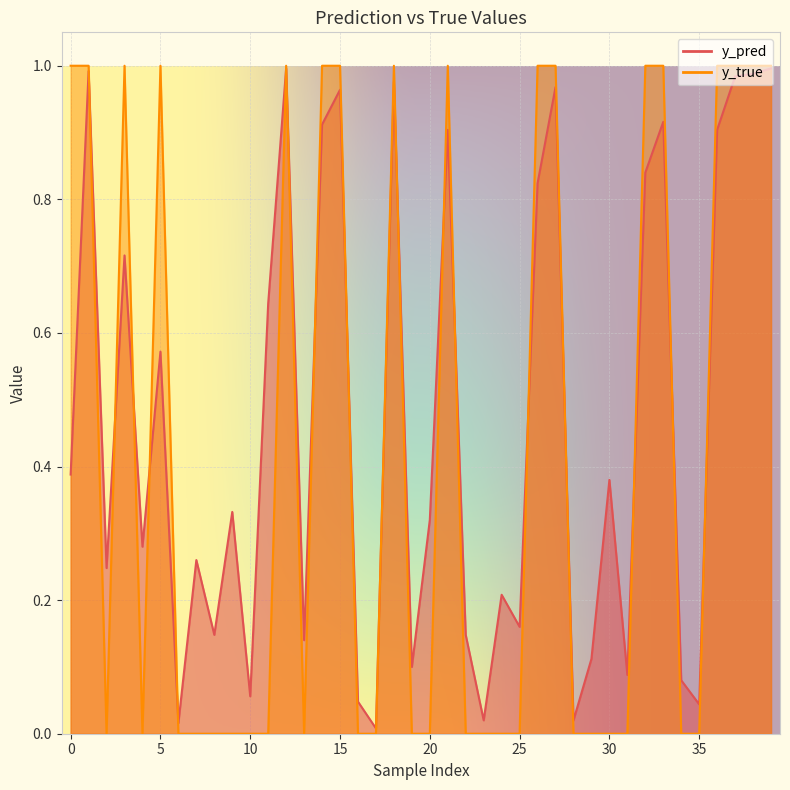

What is the highest value of the y_pred series?

1.0